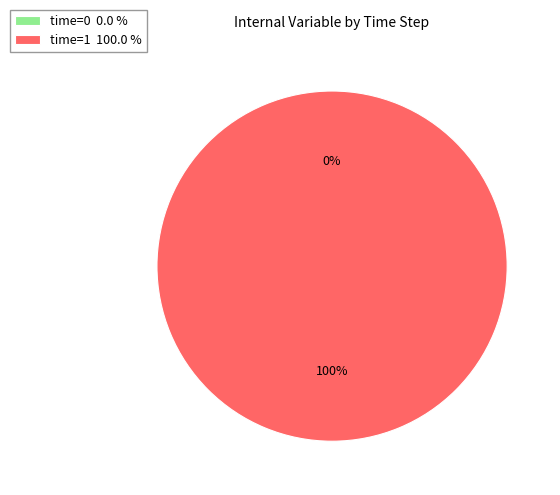

Count the number of slices in the pie.

2